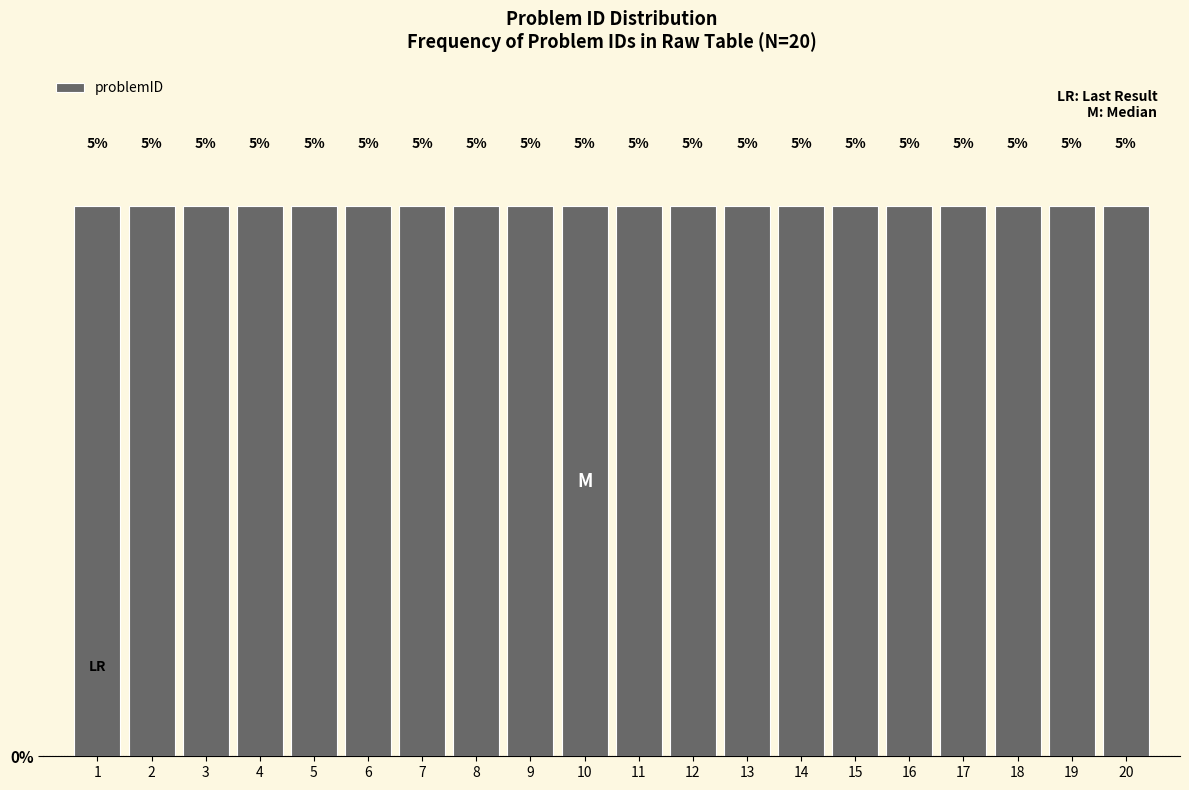

Reading left to right, transcribe this chart: for each bar, give the range it covers on the x-axis and its height.

0.5 to 1.5: 5
1.5 to 2.5: 5
2.5 to 3.5: 5
3.5 to 4.5: 5
4.5 to 5.5: 5
5.5 to 6.5: 5
6.5 to 7.5: 5
7.5 to 8.5: 5
8.5 to 9.5: 5
9.5 to 10.5: 5
10.5 to 11.5: 5
11.5 to 12.5: 5
12.5 to 13.5: 5
13.5 to 14.5: 5
14.5 to 15.5: 5
15.5 to 16.5: 5
16.5 to 17.5: 5
17.5 to 18.5: 5
18.5 to 19.5: 5
19.5 to 20.5: 5